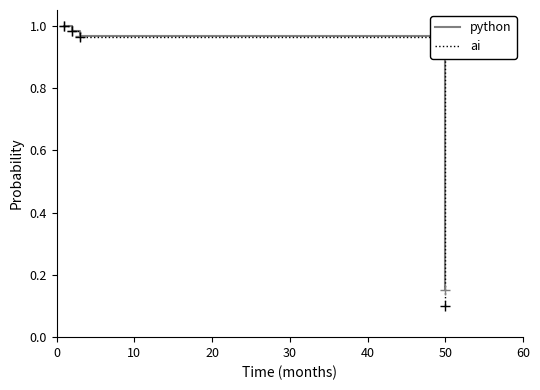

True or false: ai has more than 1 interior local peaks.

False